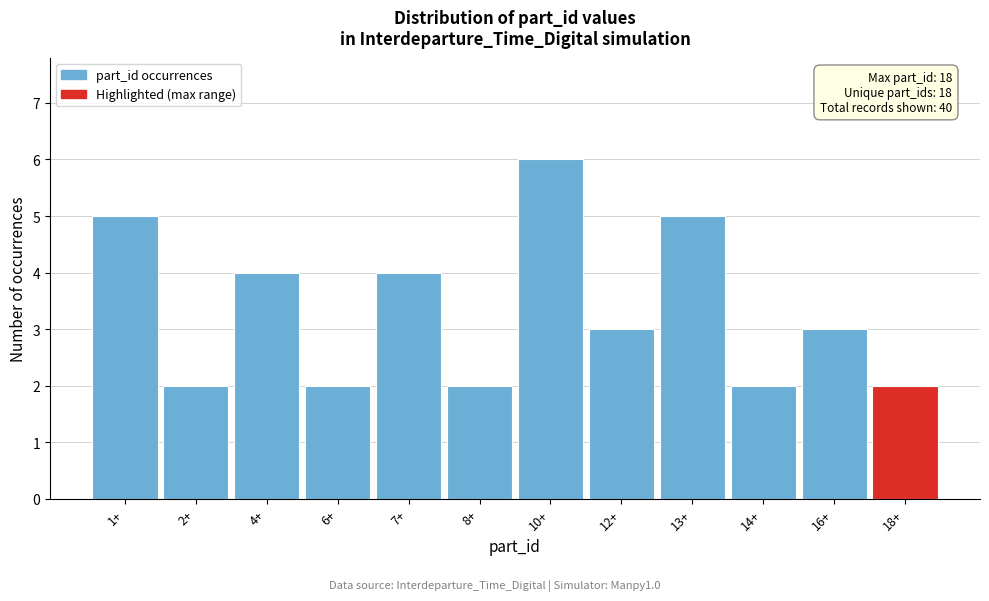

Reading left to right, extract all data points from this chart.

1+=5	2+=2	4+=4	6+=2	7+=4	8+=2	10+=6	12+=3	13+=5	14+=2	16+=3	18+=2